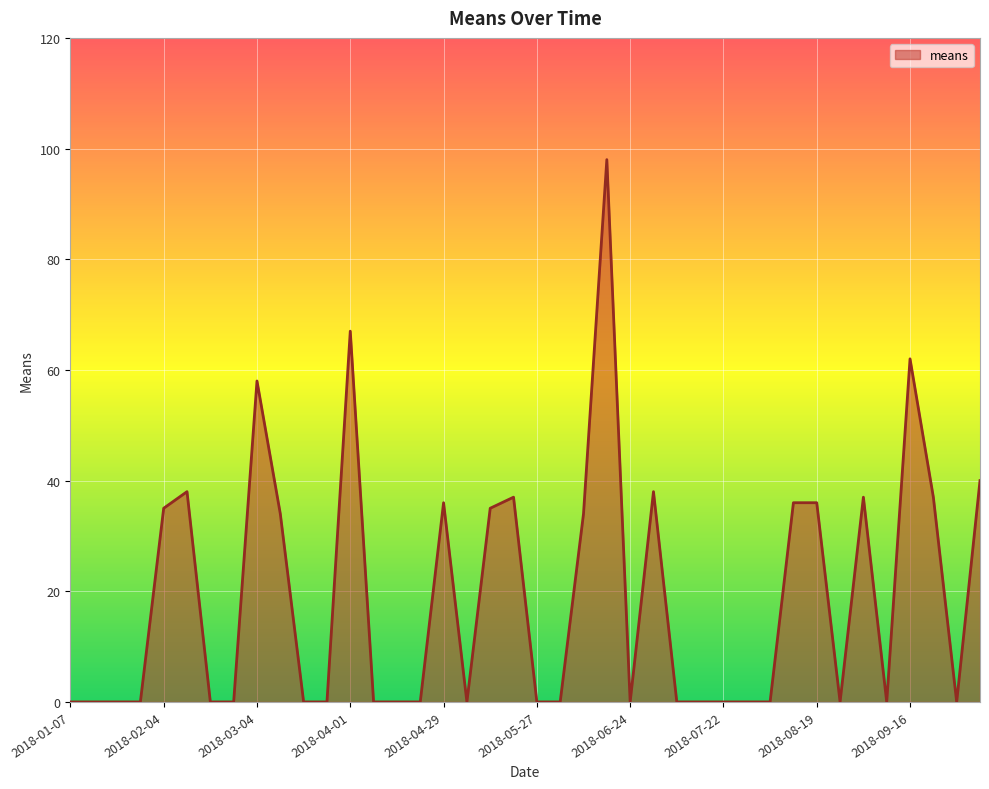

What is the greatest value displayed?

98